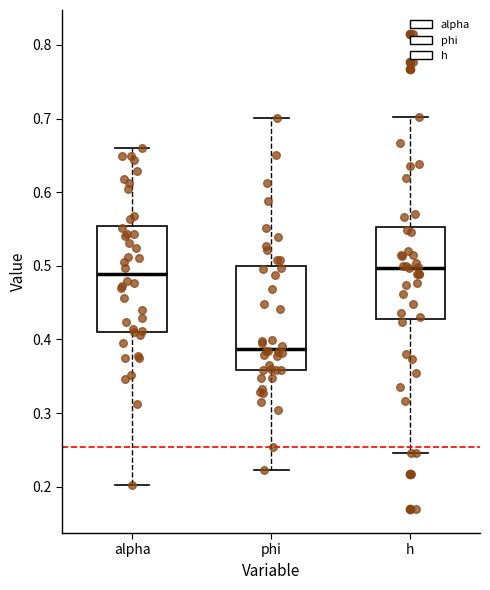

Where does the upper whisker of the box for alpha end on the y-axis? The values are not printed on the chart, so give them approximately, as read against the axis.

0.66